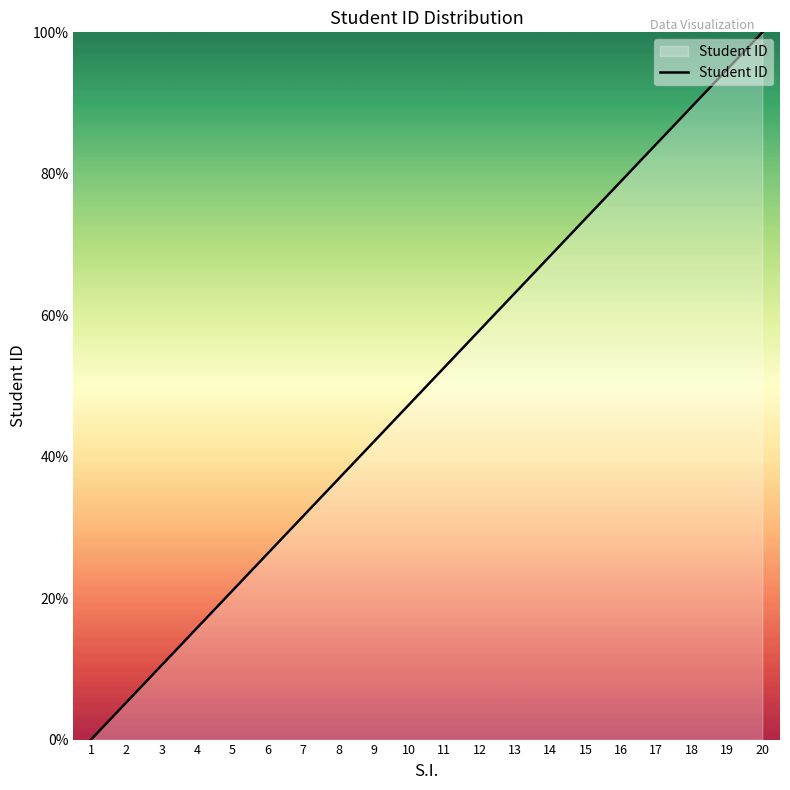

What is the sum of all values?

1000.0